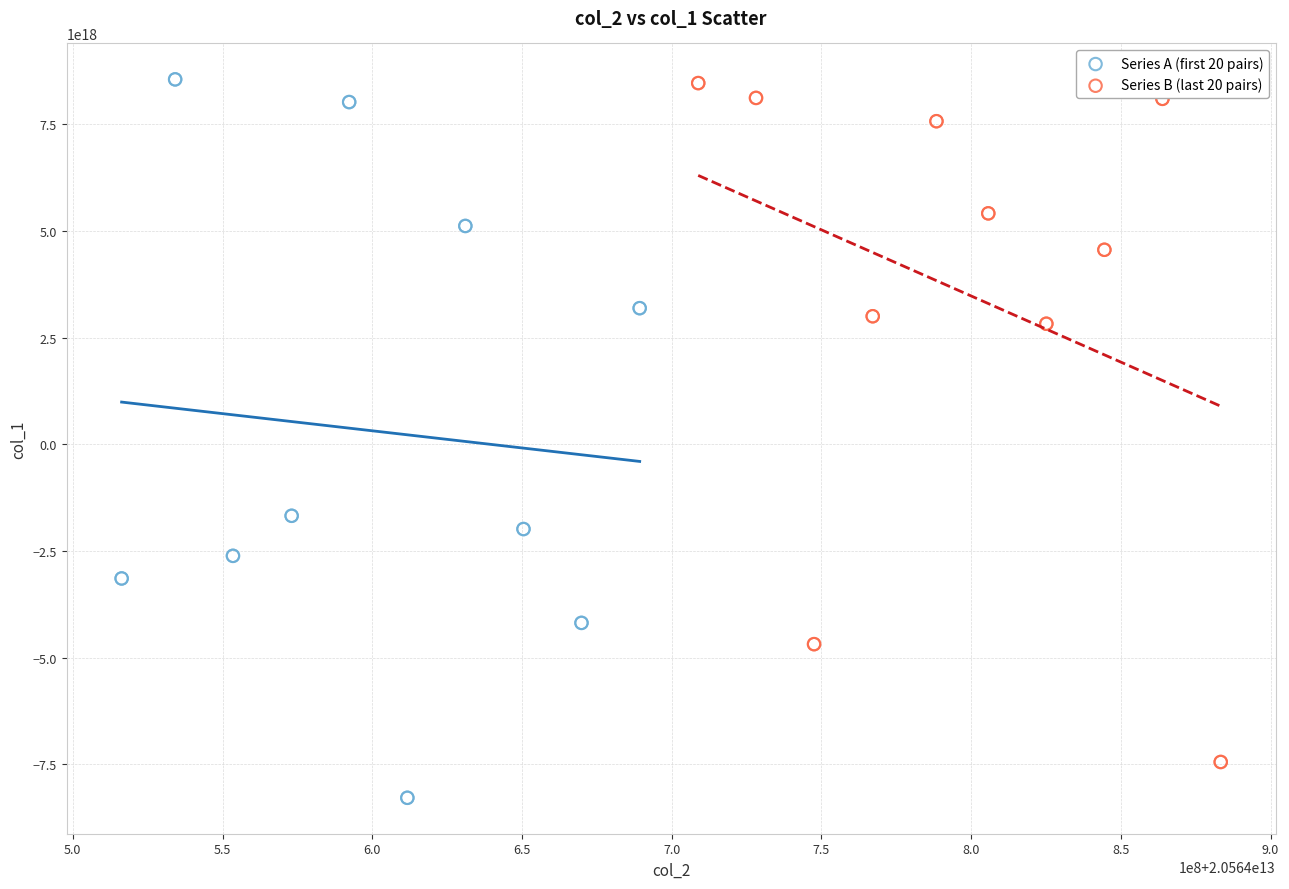

Which series reaches the minimum Y coordinate?

Series A (first 20 pairs)